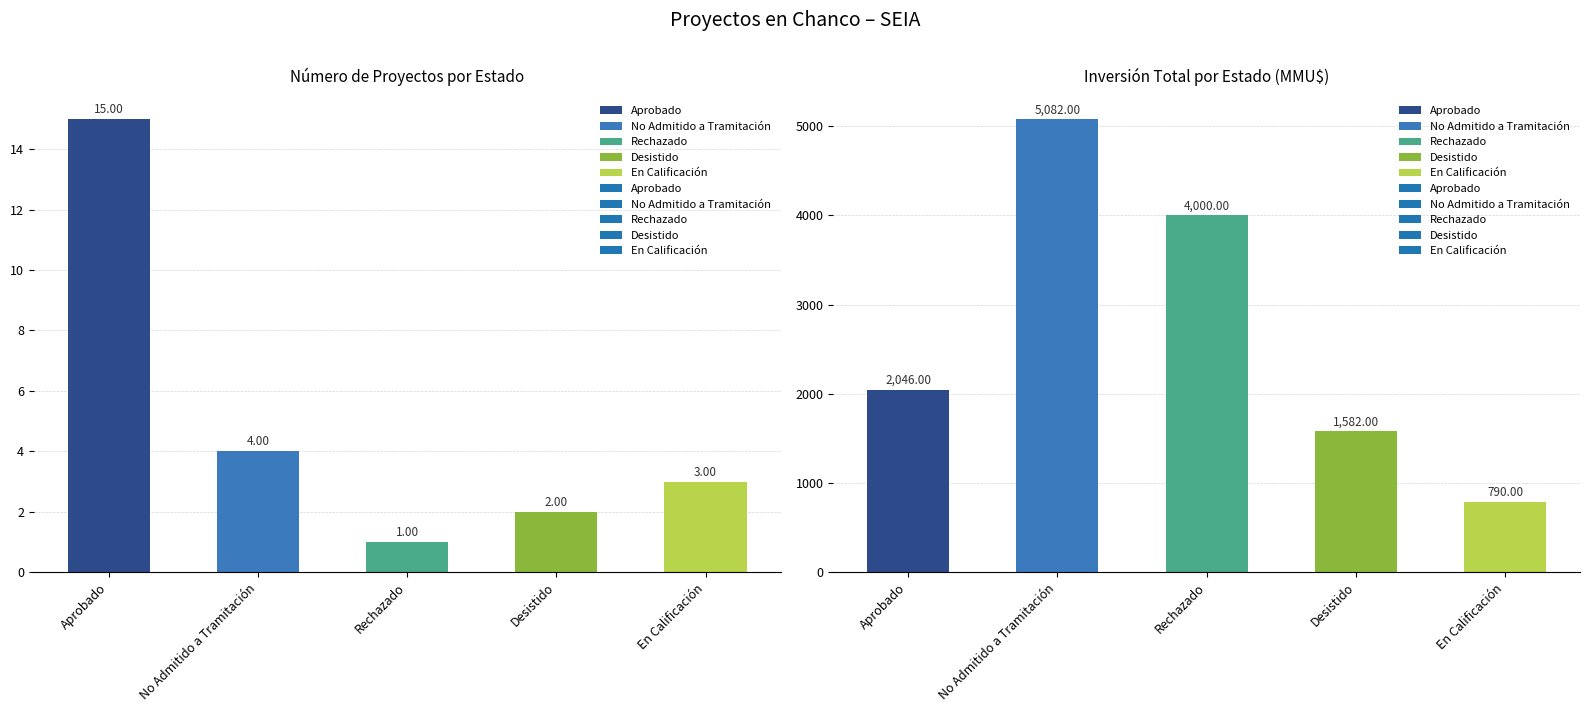

What is the average value of the Inversión(MMU$) series?

2700